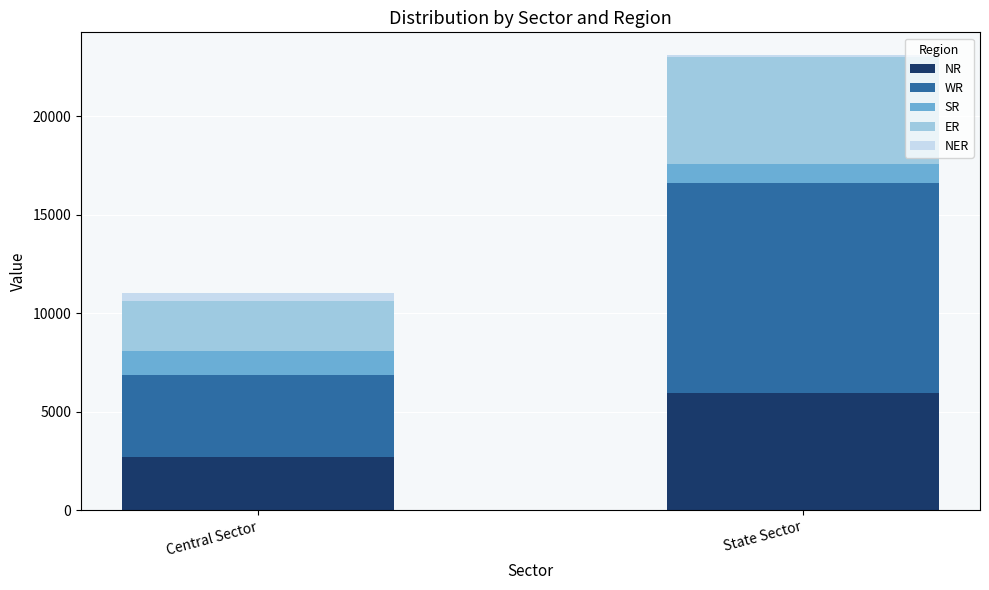

Reading left to right, transcribe the values for NR.

Central Sector=2686	State Sector=5955